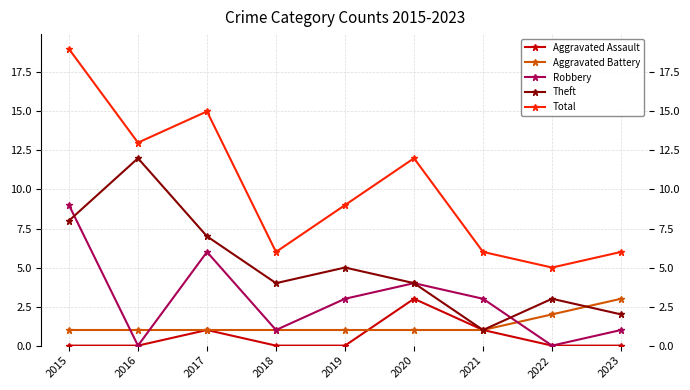

How many Aggravated Assault values are between 0 and 1?

8